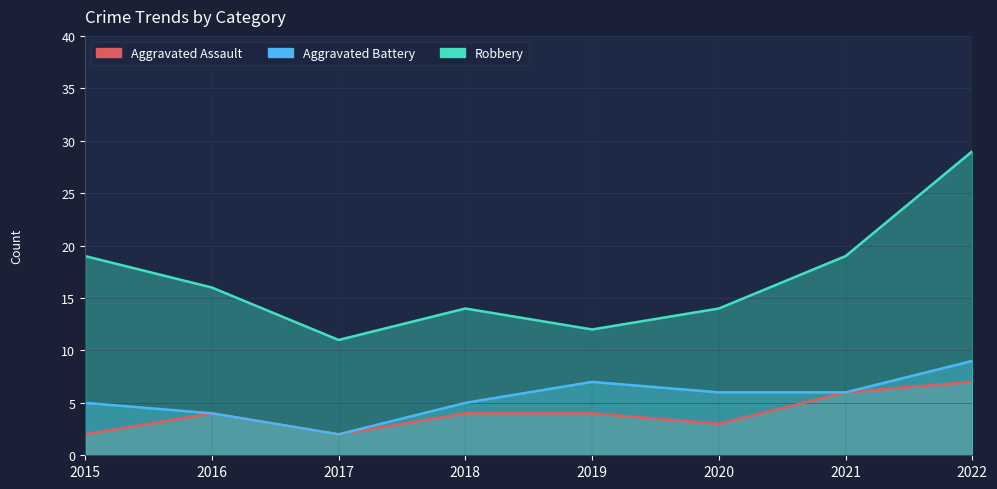

What is the difference between the maximum and minimum values in the Aggravated Battery series?

7